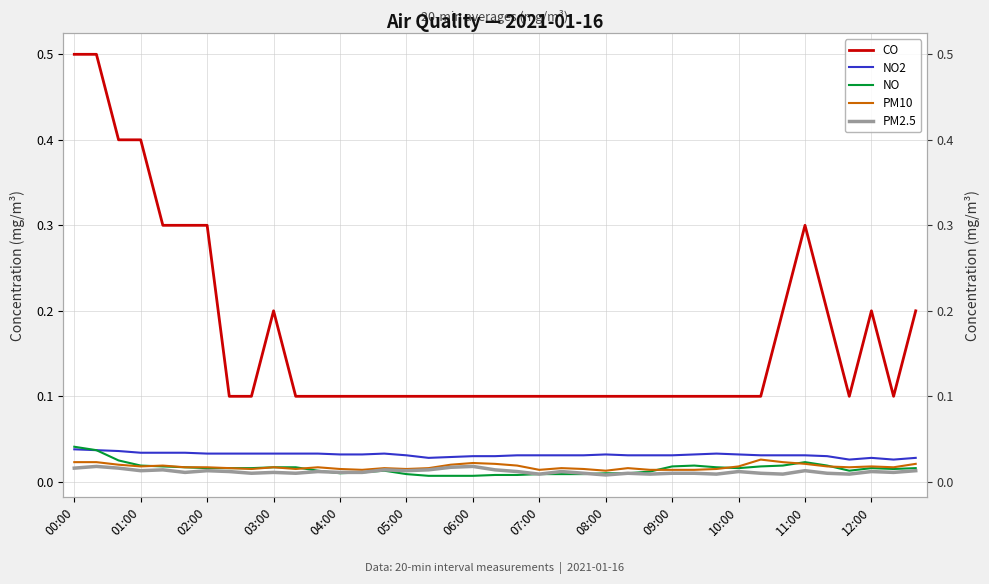

What is the total value across all series at 09:00?

0.2